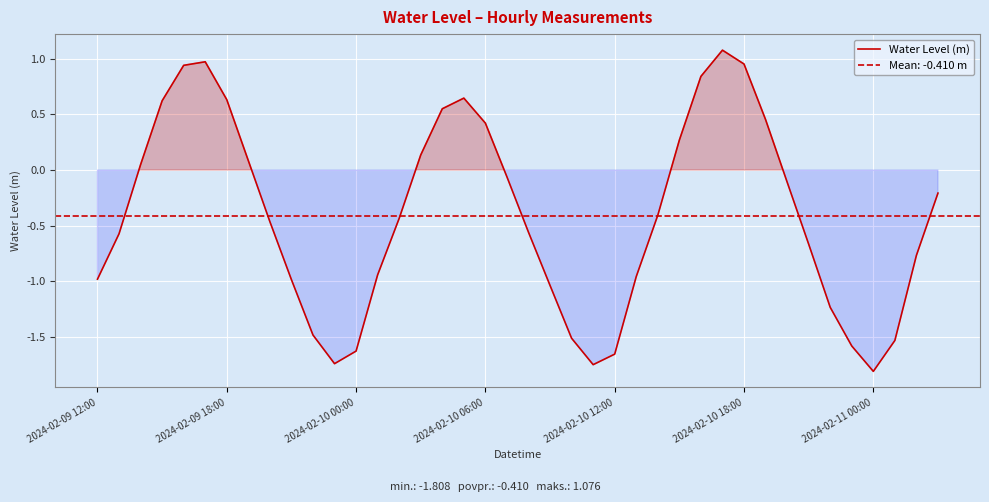

The value of Water Level (m) at 2024-02-11 00:00 is -1.8. True or false?

True